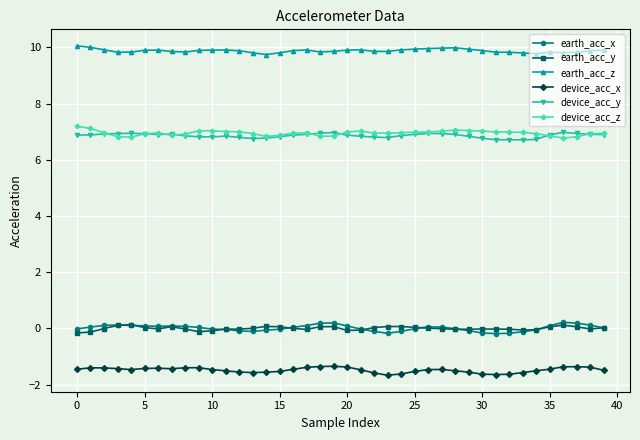

Count the number of data series in this chart.

6